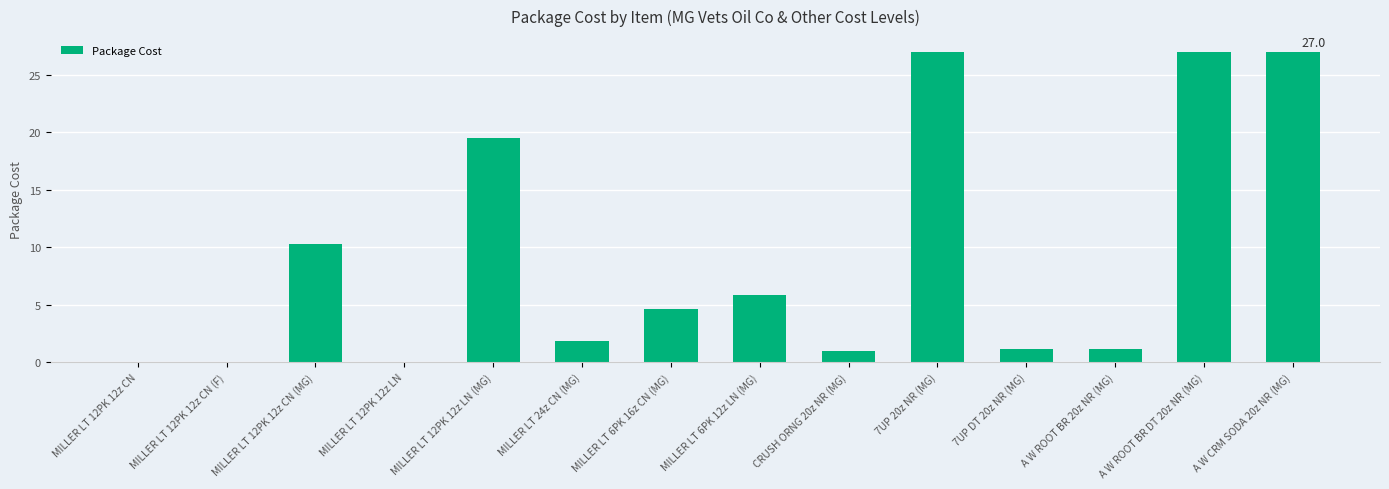

Are the bars horizontal?

No